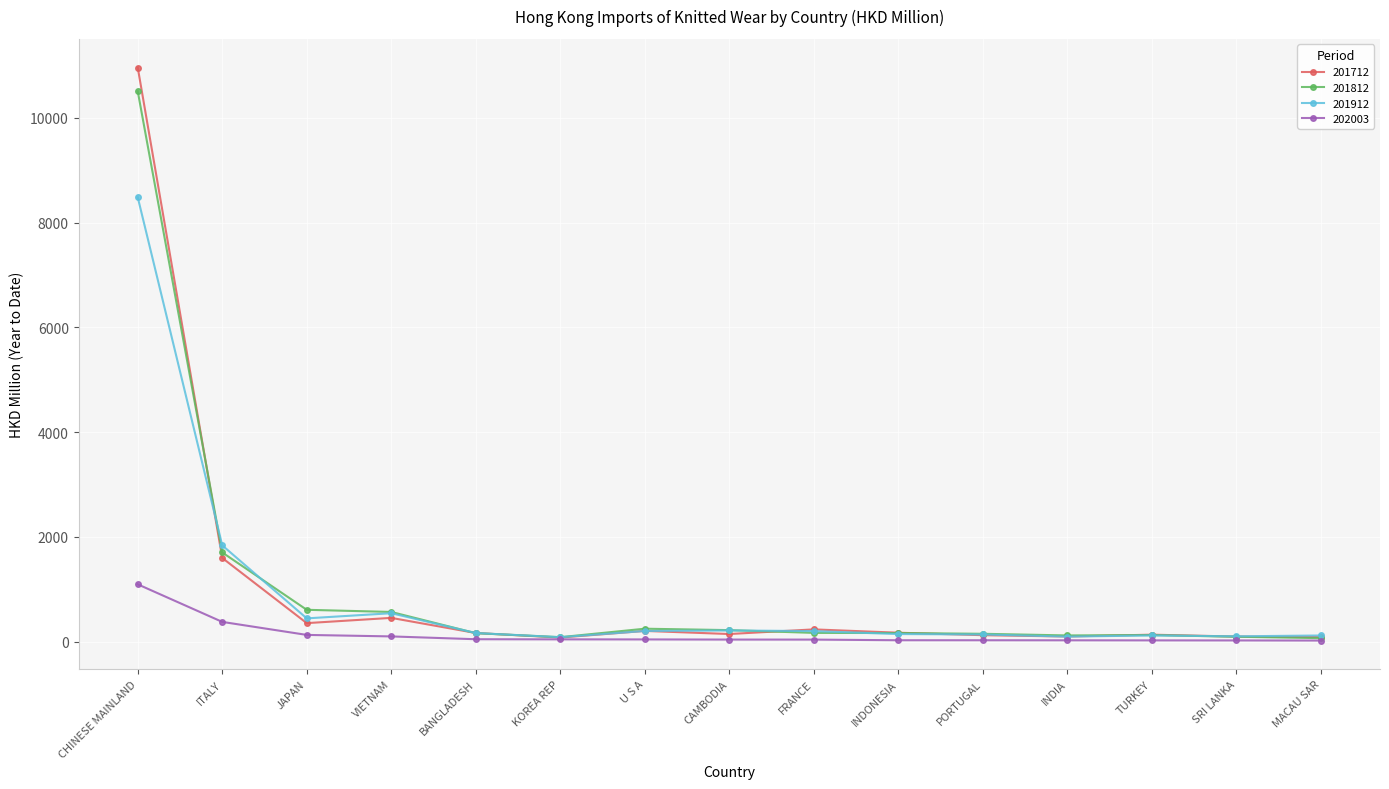

What is the average value of the 202003 series?

135.2